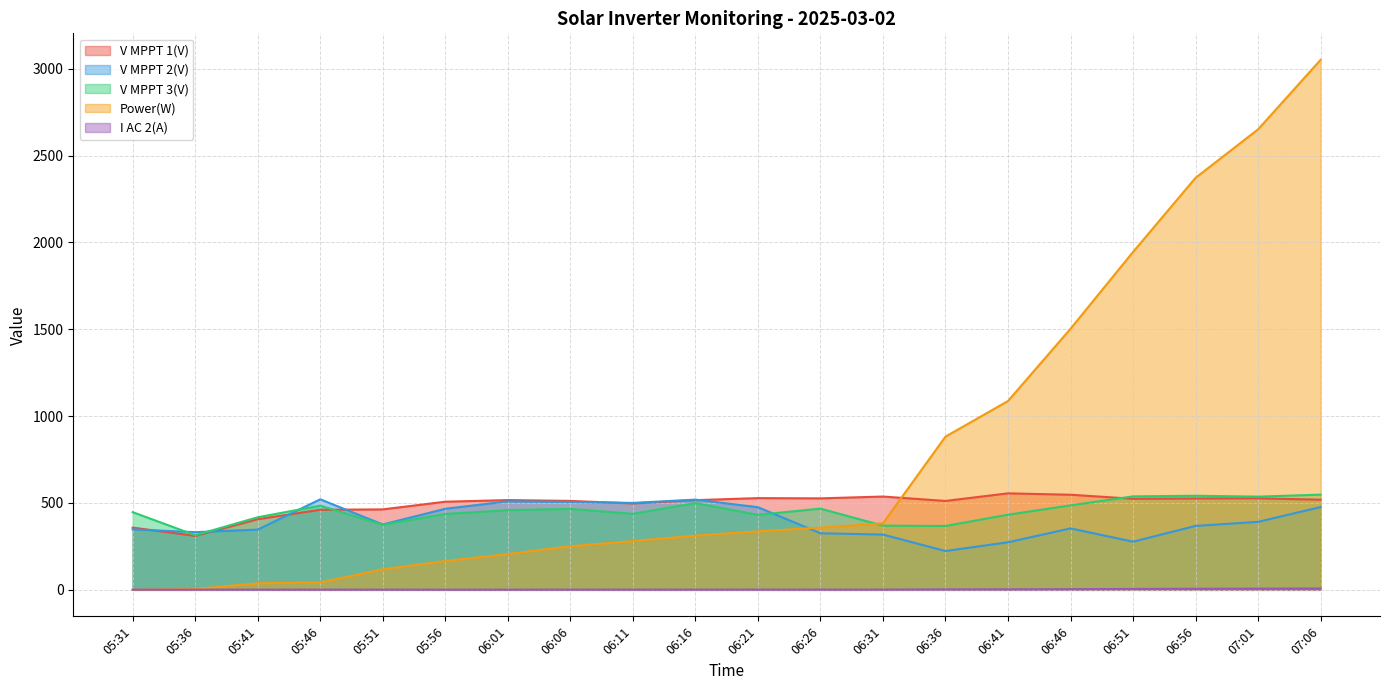

At how many categories does at least one series exceed 482?

16